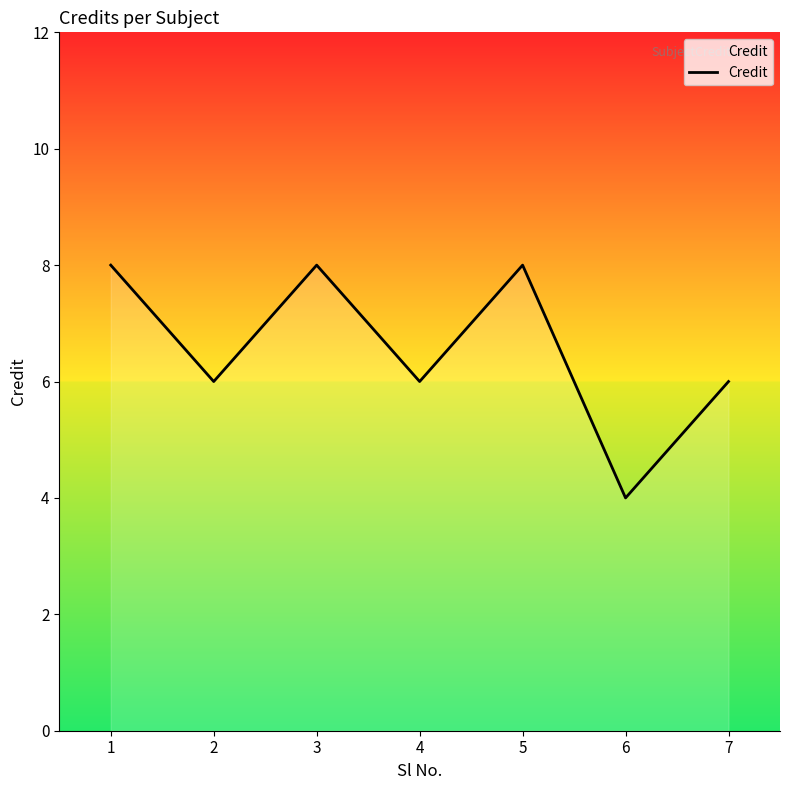

At which category does the chart reach its minimum across all series?

6